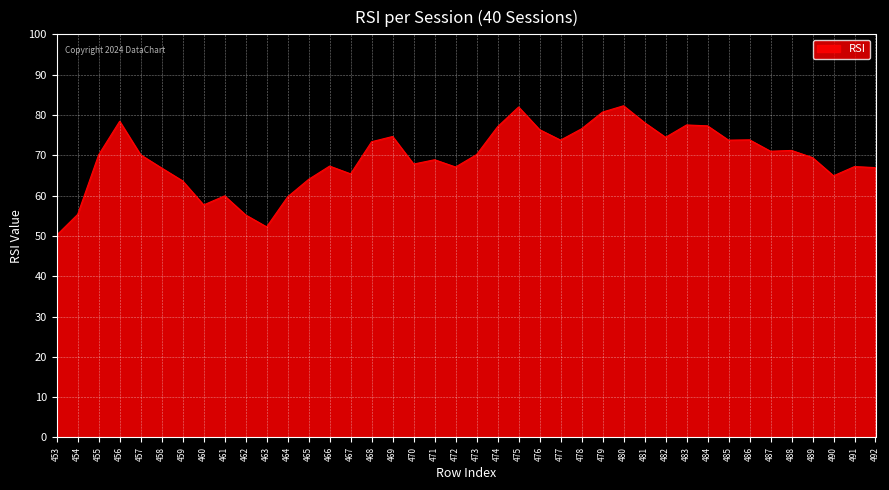

Approximately how many times larger is the value at 490 compared to 462?

1.2